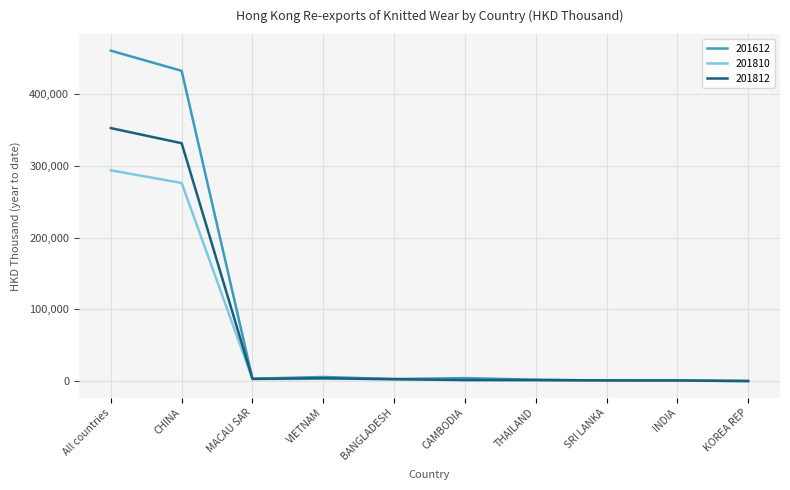

Which series has the largest range (max minus min)?

201612